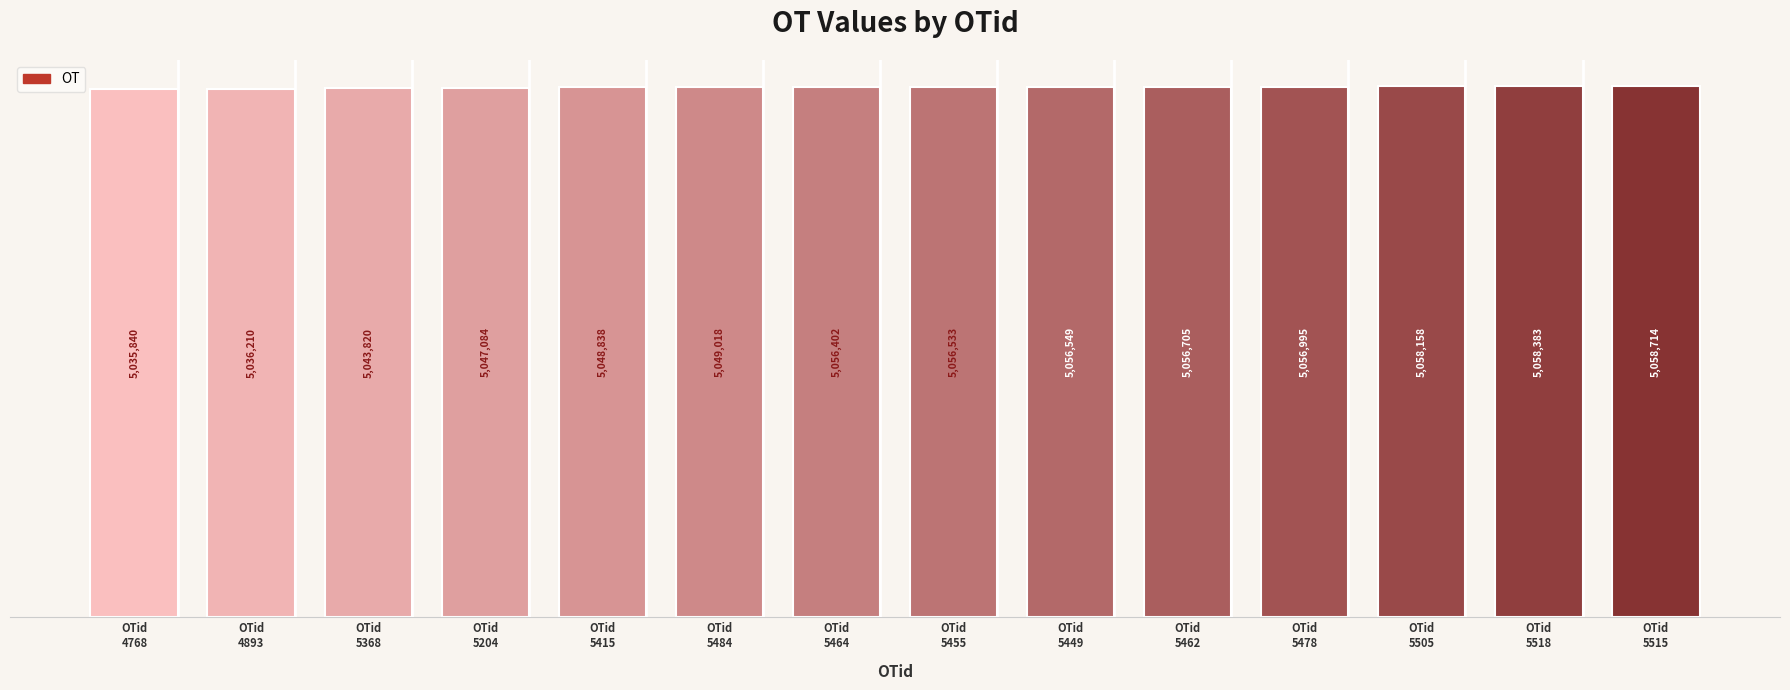

Reading right to left, what are all the values shown in this chart?

5058714	5058383	5058158	5056995	5056705	5056549	5056533	5056402	5049018	5048838	5047084	5043820	5036210	5035840